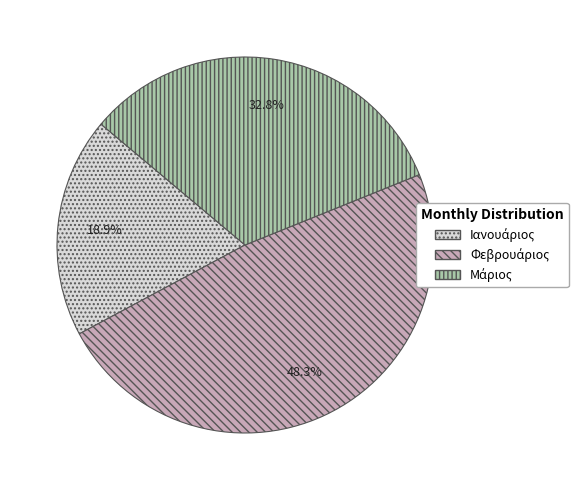

Is there any slice that represents more than half of the pie?

No